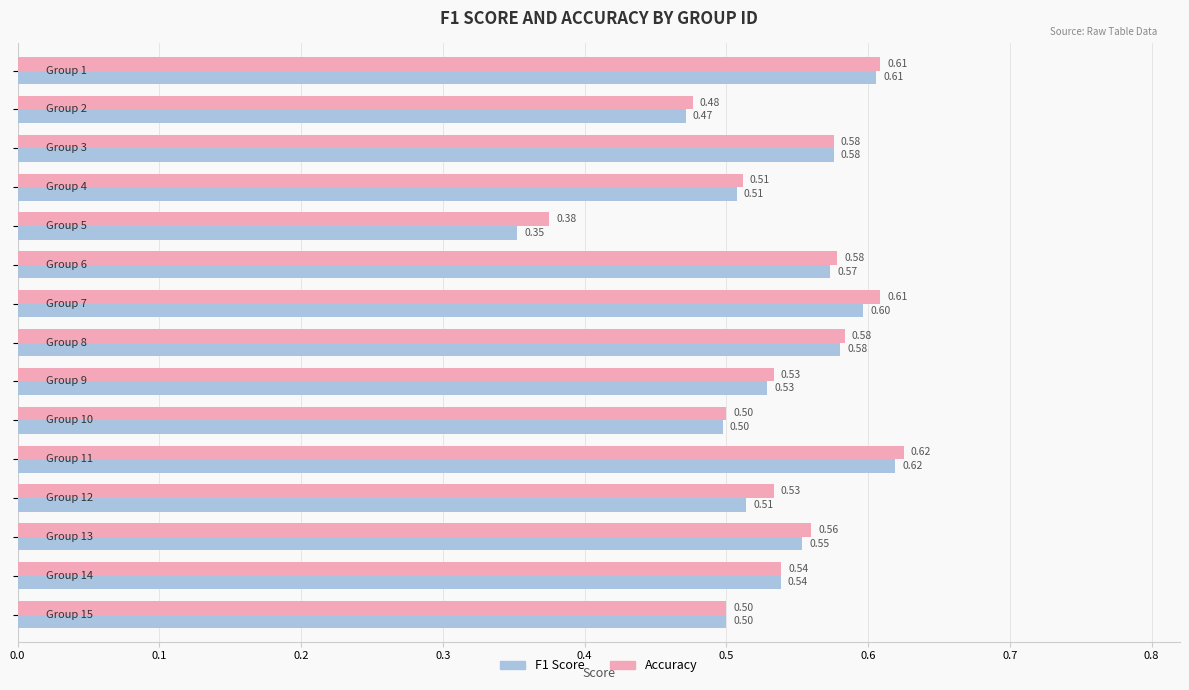

List the series in order of their overall mean, lowest first.

F1 Score, Accuracy